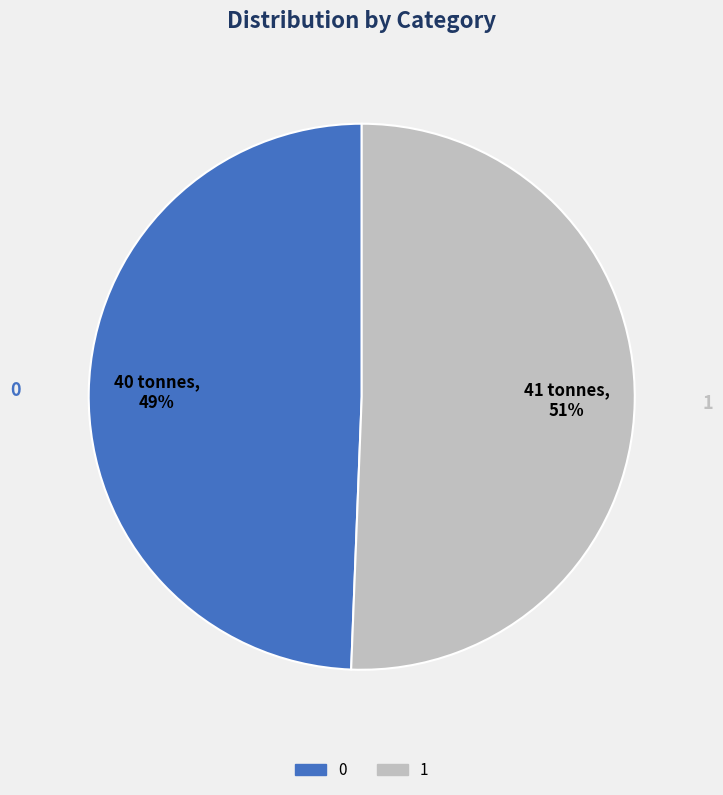

The 1 slice represents 51% of the pie. True or false?

True